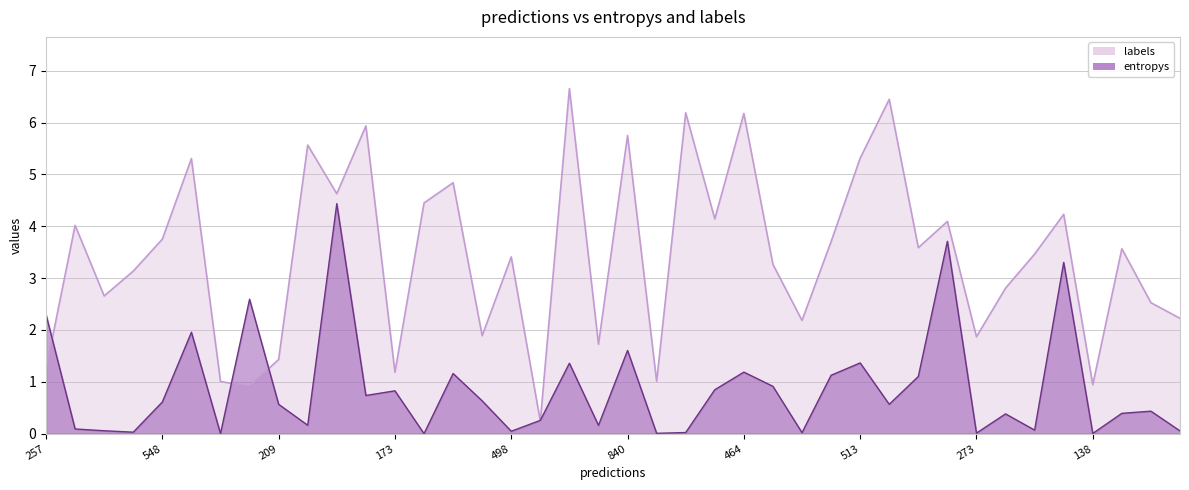

Which has a higher value, 13 or 38?

38